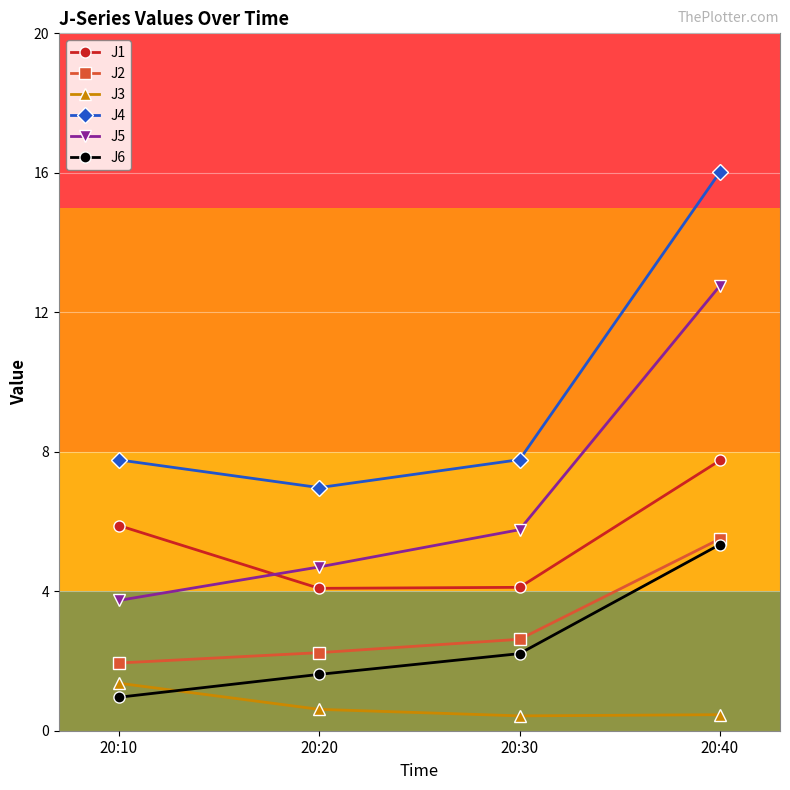

Which series has the largest total across all categories?

J4